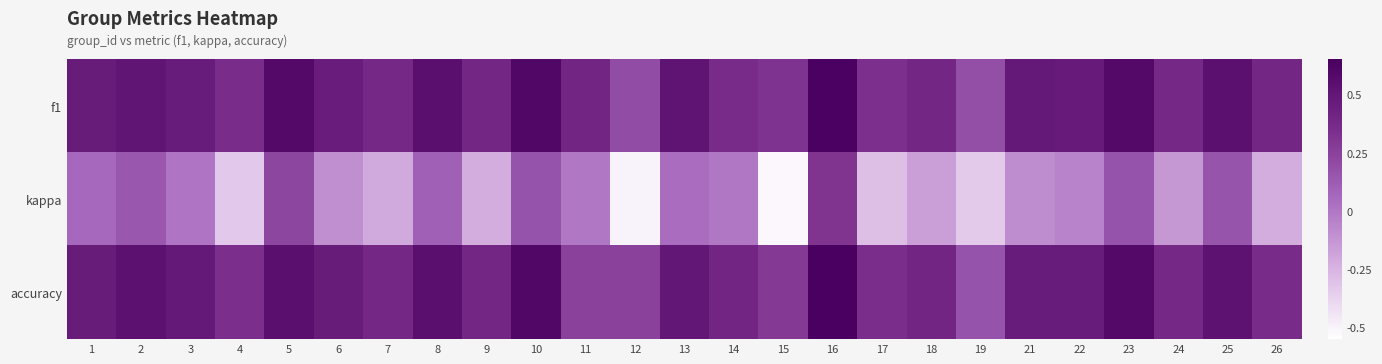

Which series has the widest spread of values?

kappa